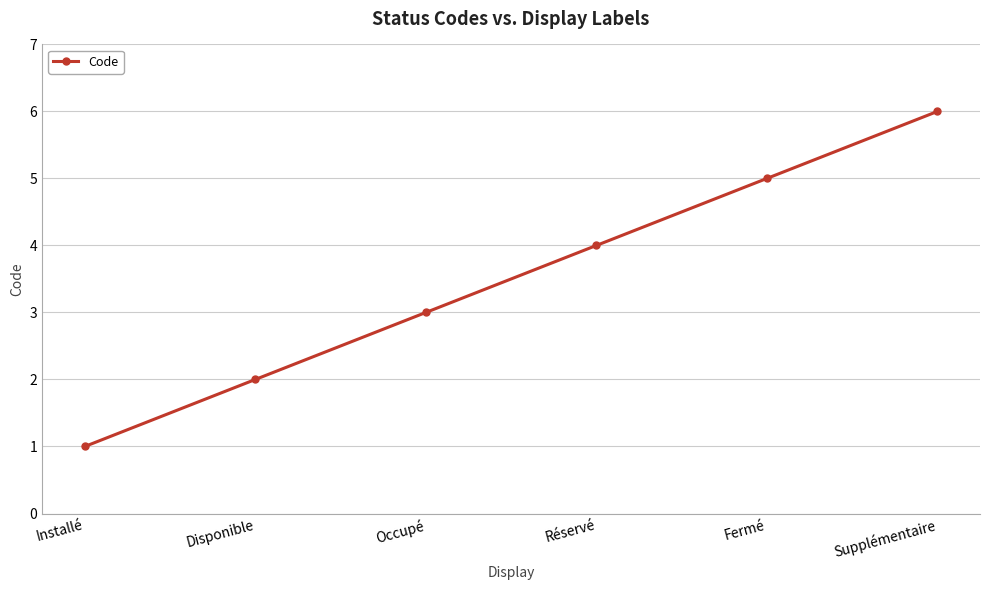

Which label corresponds to the largest value in the chart?

Supplémentaire